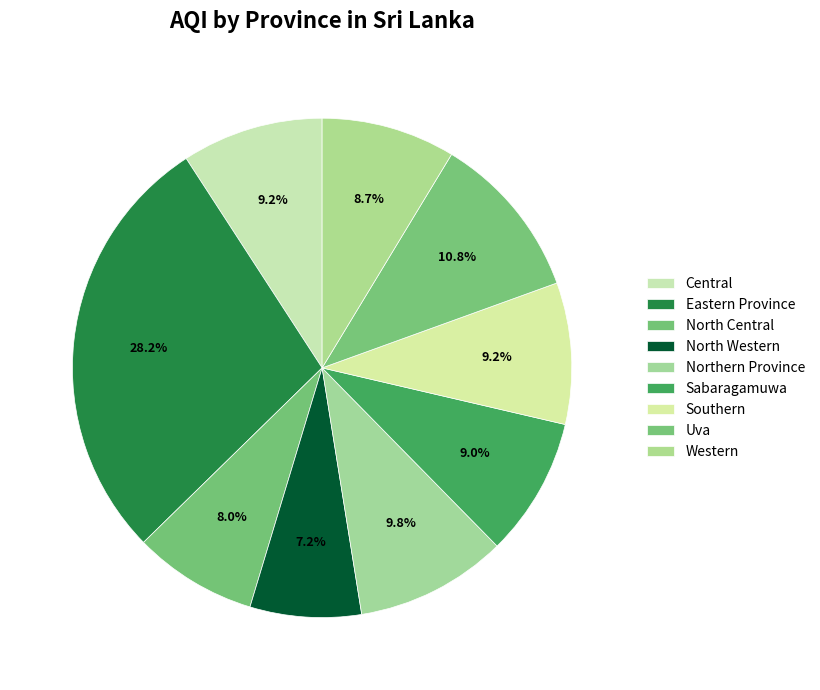

What is the change in value from Central to Eastern Province?

+116